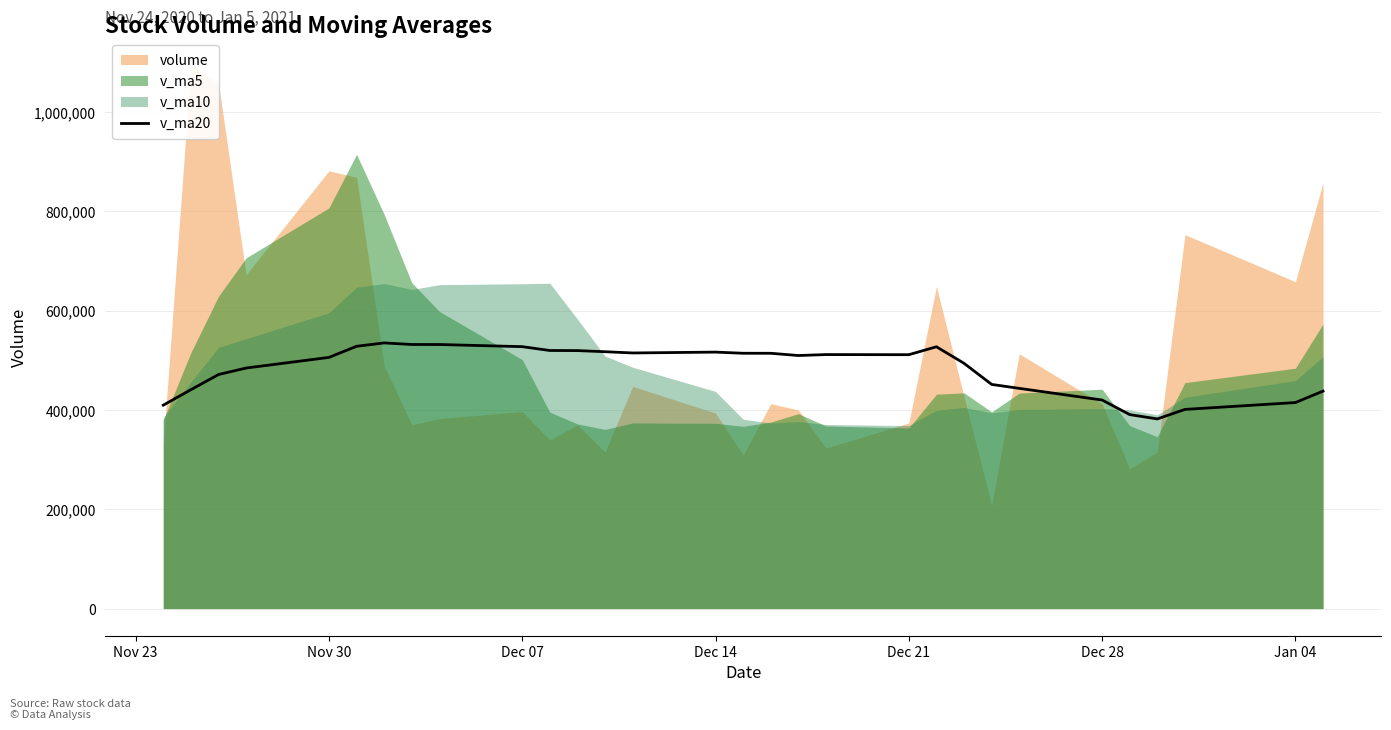

What is the highest value of the v_ma20 series?

534988.0